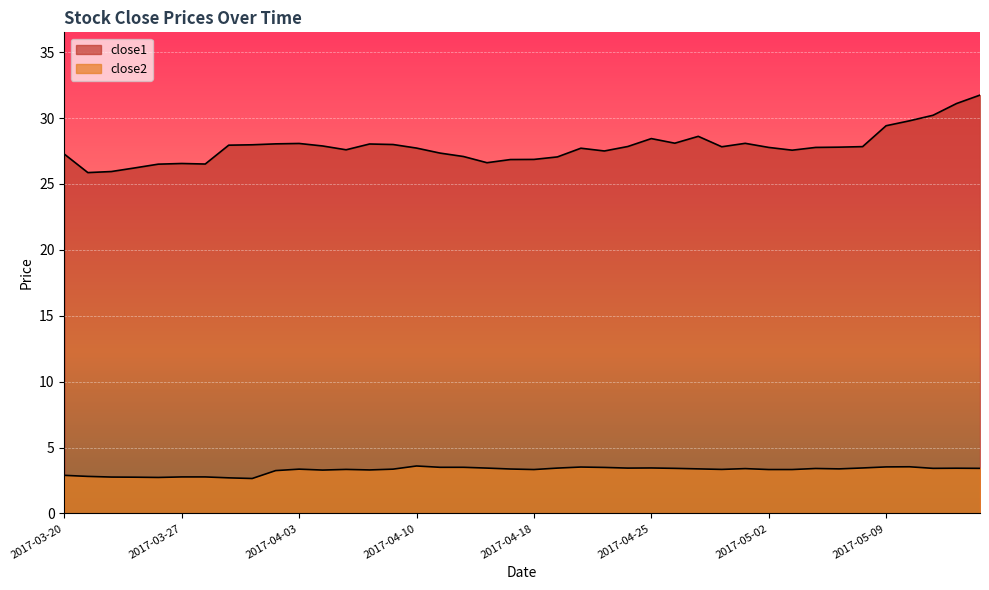

What position from the left is 2017-03-20?

1